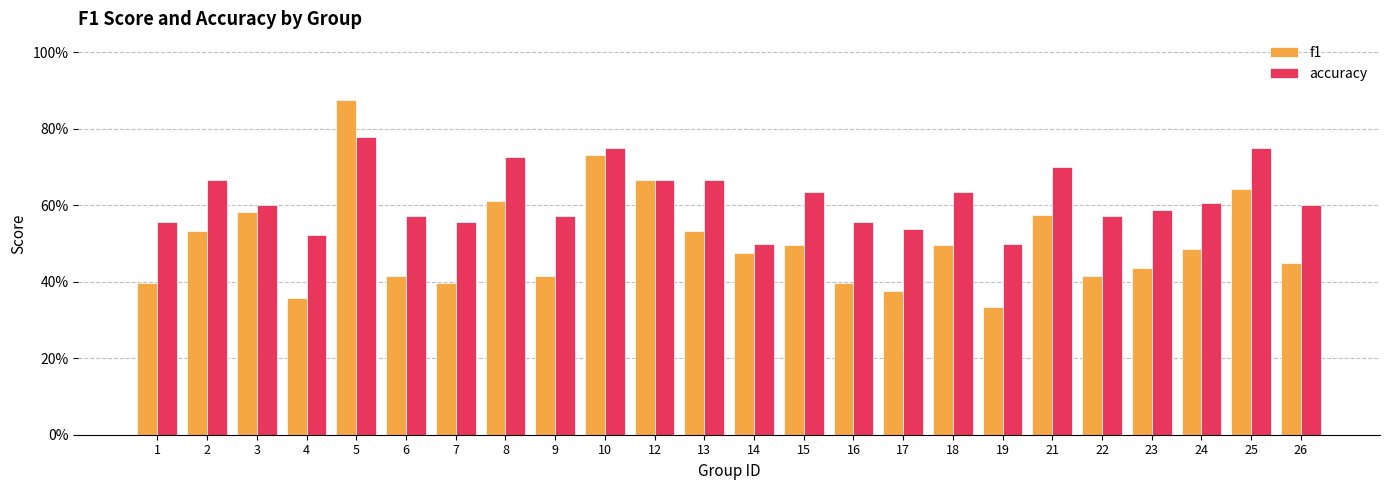

Which series has the widest spread of values?

f1